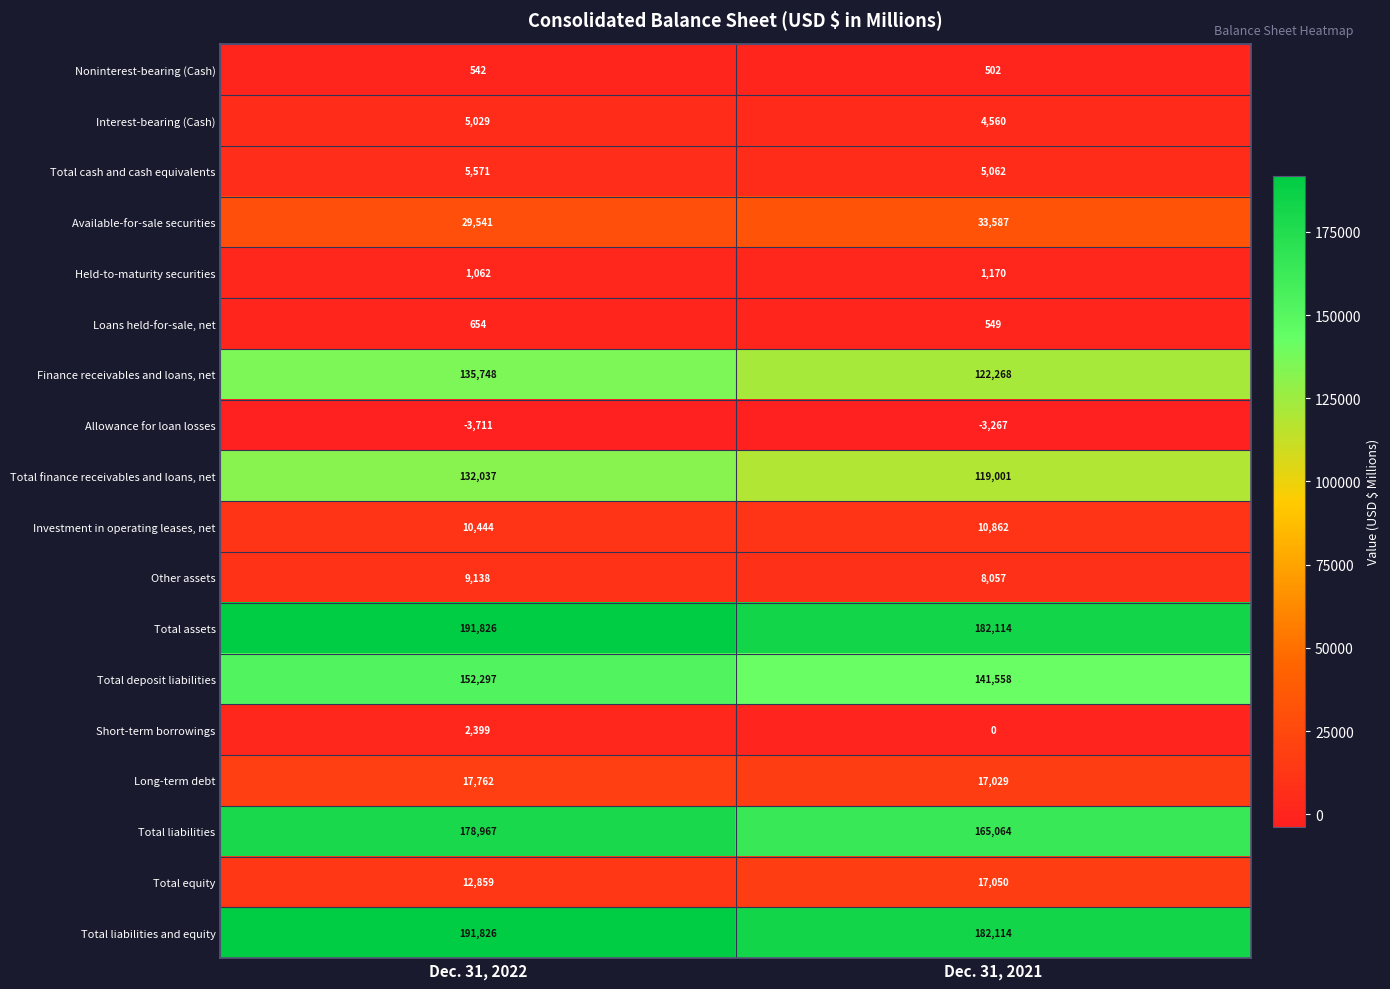

What is the sum of the Available-for-sale securities values at Dec. 31, 2022 and Dec. 31, 2021?

63128